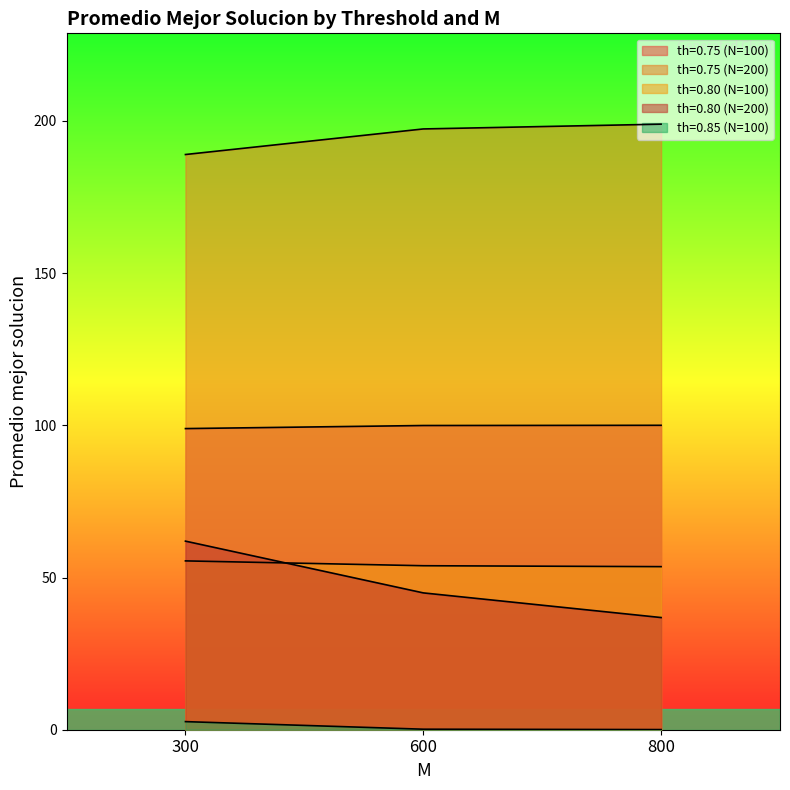

What is the difference between the maximum and minimum values in the th=0.75 (N=100) series?

1.1